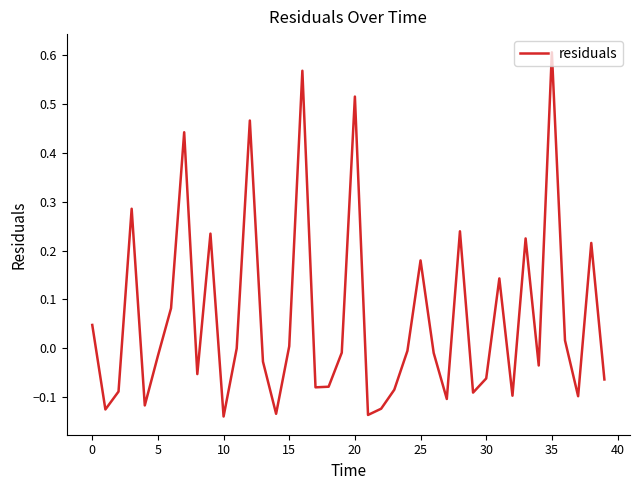

Reading left to right, what are all the values shown in this chart?

0.0	-0.1	-0.1	0.3	-0.1	-0.0	0.1	0.4	-0.1	0.2	-0.1	0.0	0.5	-0.0	-0.1	0.0	0.6	-0.1	-0.1	-0.0	0.5	-0.1	-0.1	-0.1	-0.0	0.2	-0.0	-0.1	0.2	-0.1	-0.1	0.1	-0.1	0.2	-0.0	0.6	0.0	-0.1	0.2	-0.1